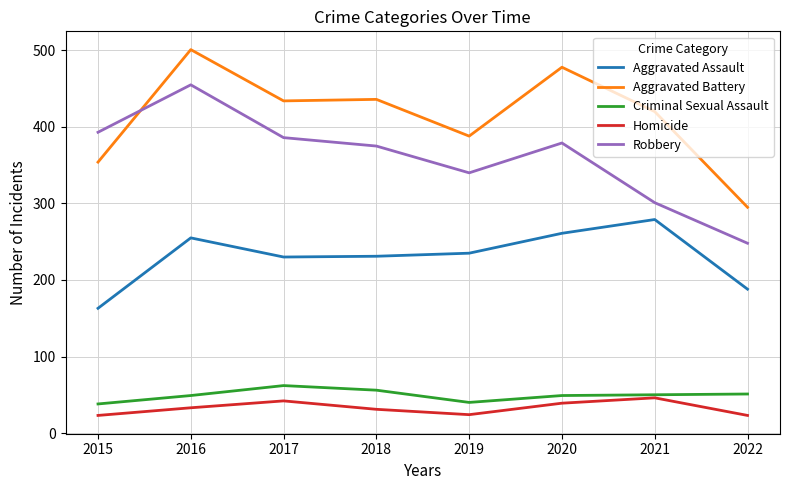

True or false: Aggravated Battery and Homicide intersect in this chart.

False